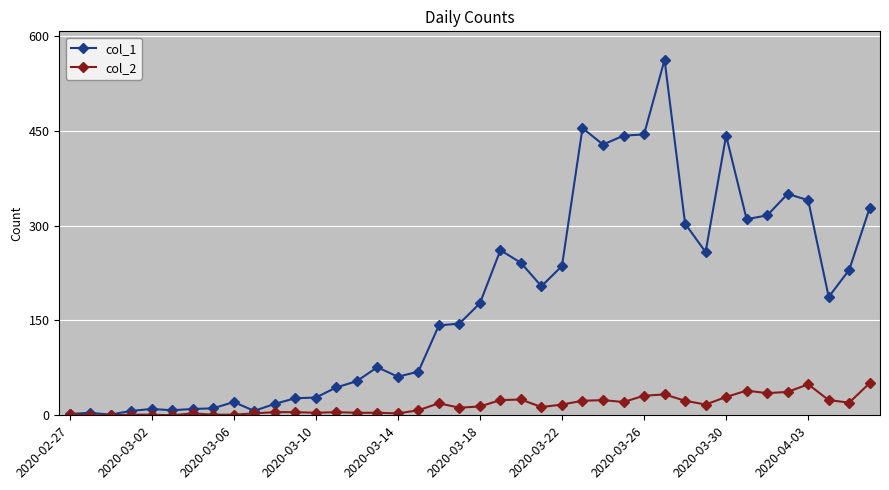

Which series has the widest spread of values?

col_1